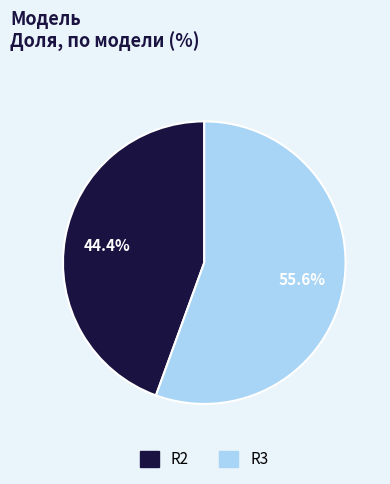

Between R2 and R3, which is larger?

R3